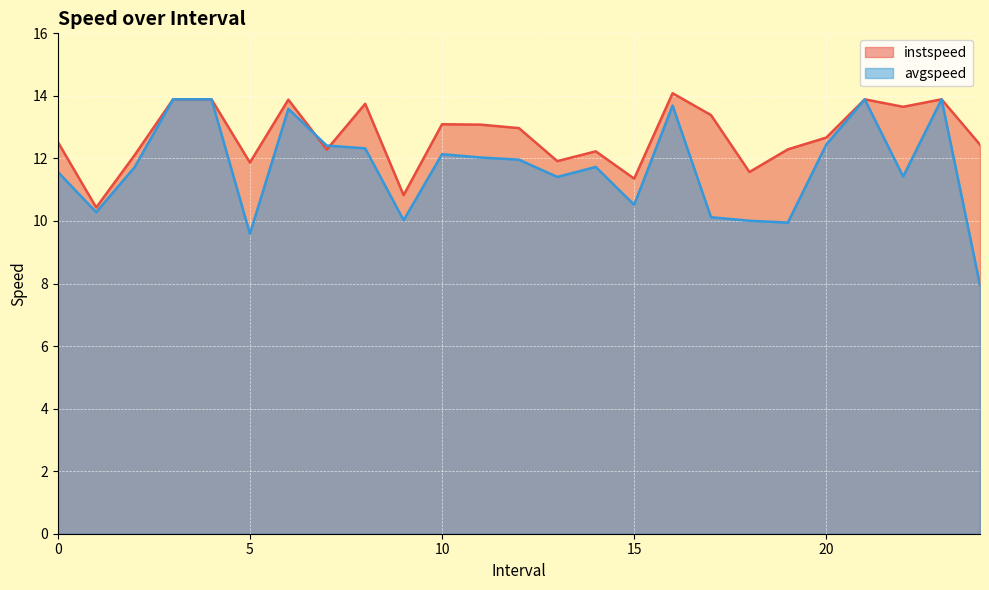

How many interior local valleys does the avgspeed series have?

7